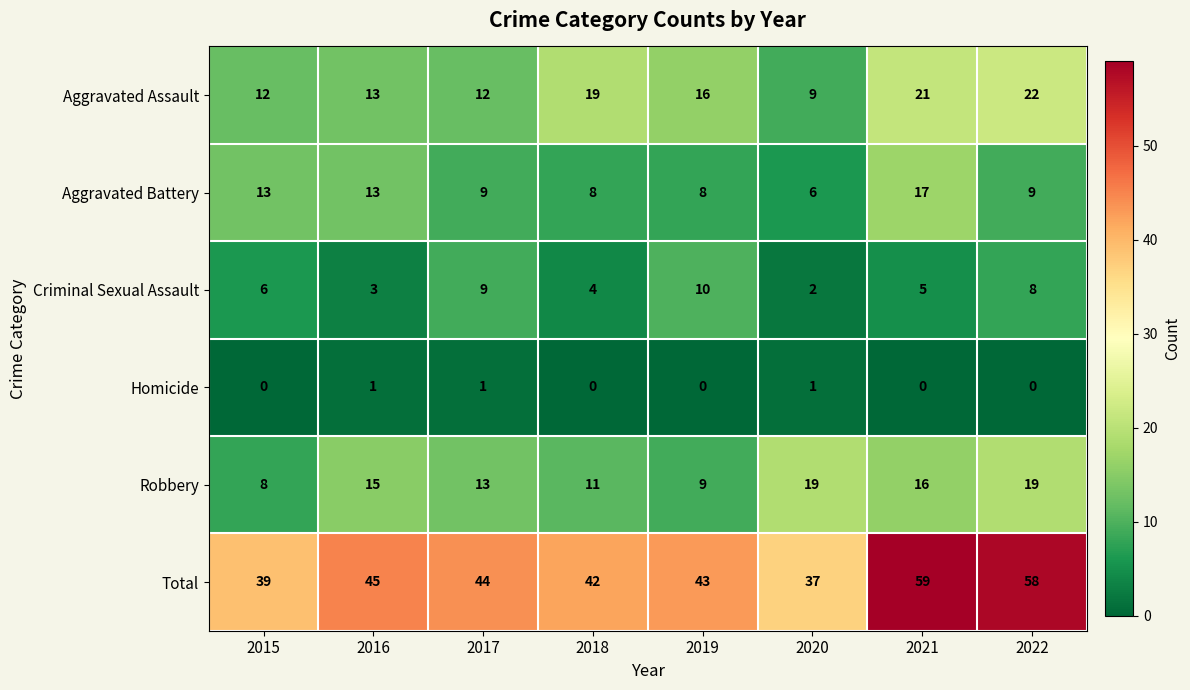

The Total series shows 39 at 2015. True or false?

True